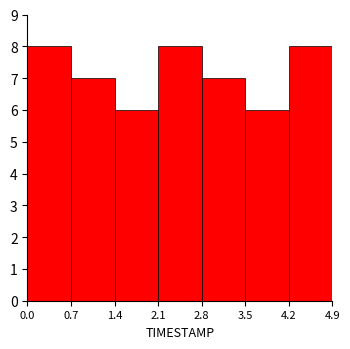

Reading left to right, transcribe this chart: for each bar, give the range it covers on the x-axis and its height. The values are not printed on the chart, so give them approximately, as read against the axis.

0.0 to 0.7: 8
0.7 to 1.4: 7
1.4 to 2.1: 6
2.1 to 2.8: 8
2.8 to 3.5: 7
3.5 to 4.2: 6
4.2 to 4.9: 8